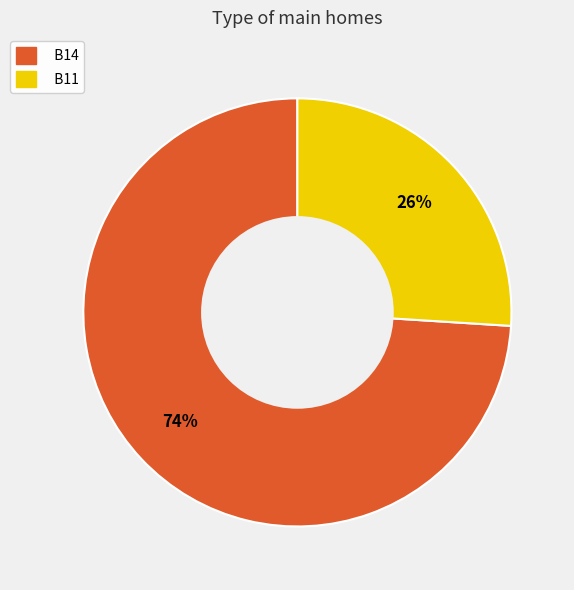

What is the ratio of the value at B14 to the value at B11?

2.8